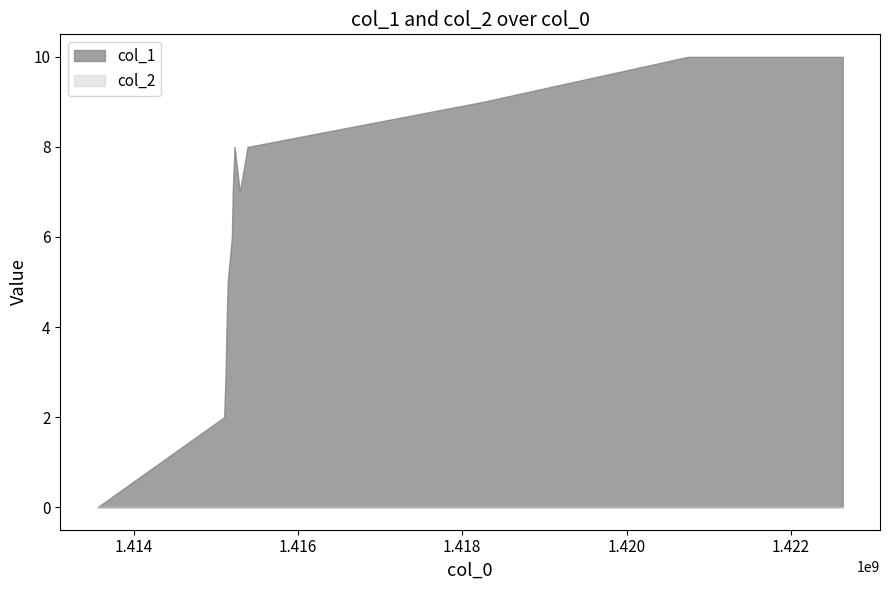

Does the chart display data point markers on the line(s)?

No